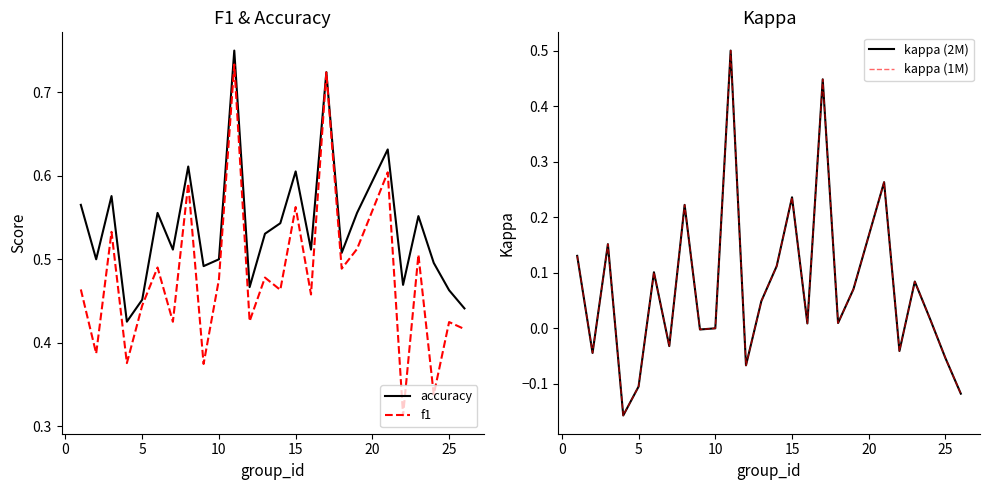

The value of f1 at 15 is 0.1. True or false?

False